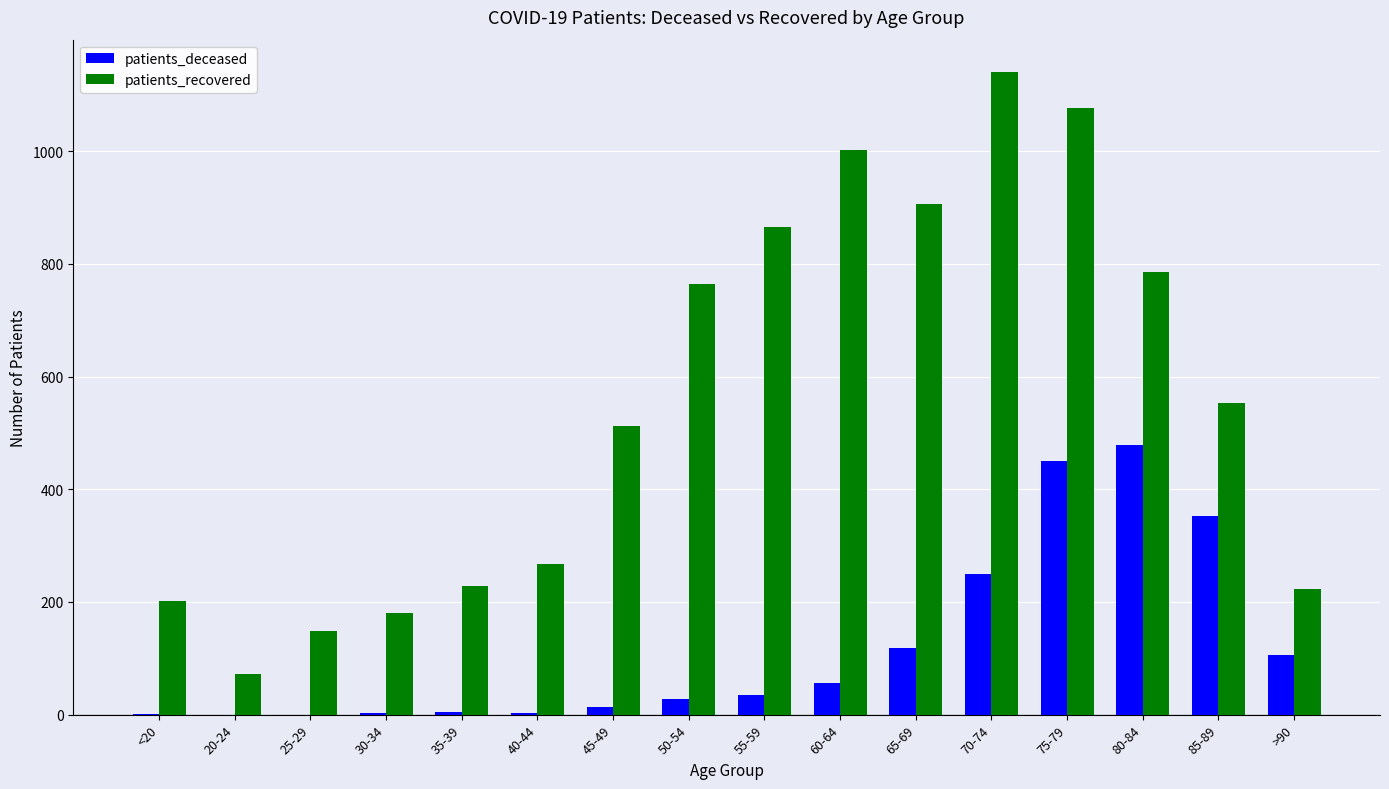

At which category is the sum across all series the highest?

75-79